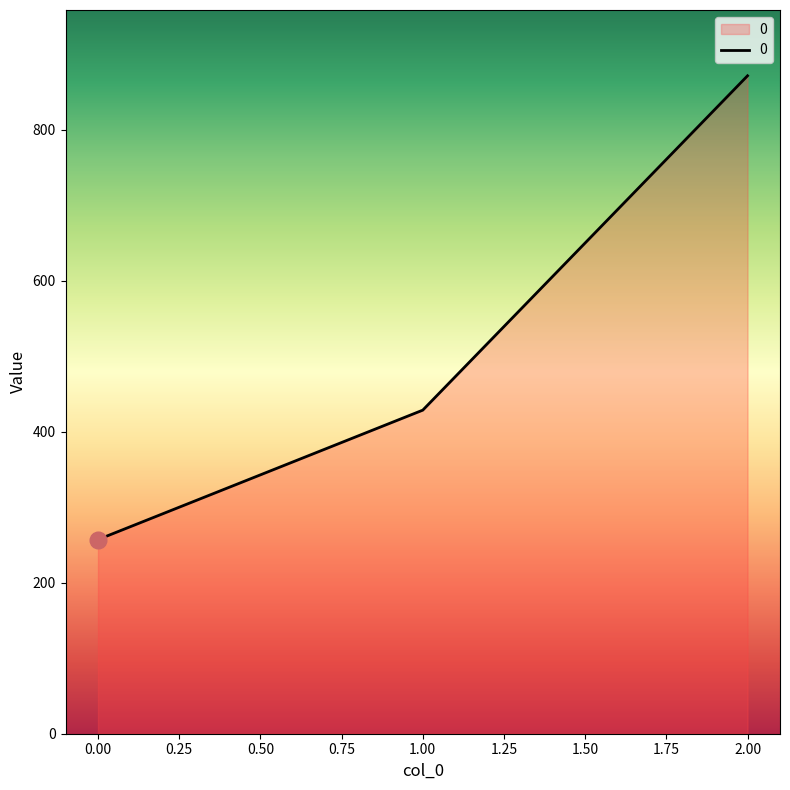

List the labels in order of value, largest first.

2.00, 1.00, 0.00